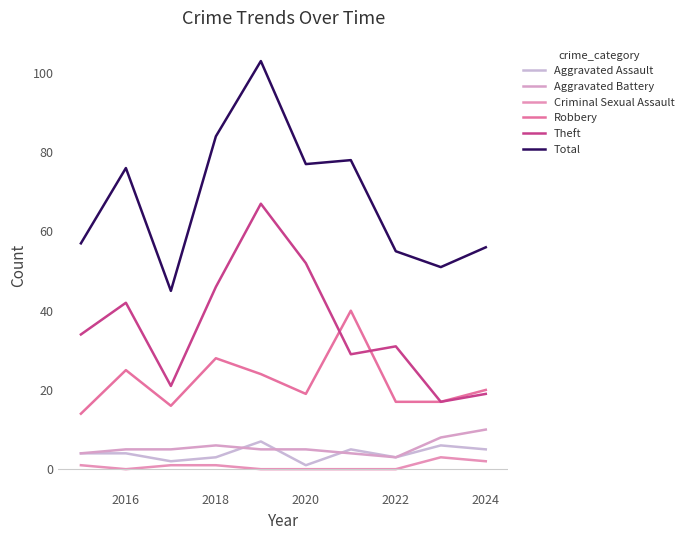

How many lines are shown in the chart?

6